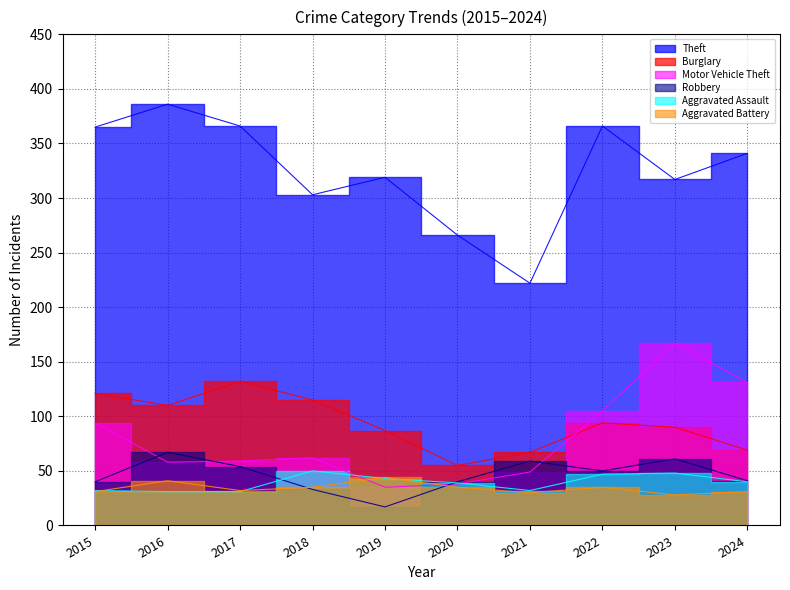

Which series has the largest total across all categories?

Theft